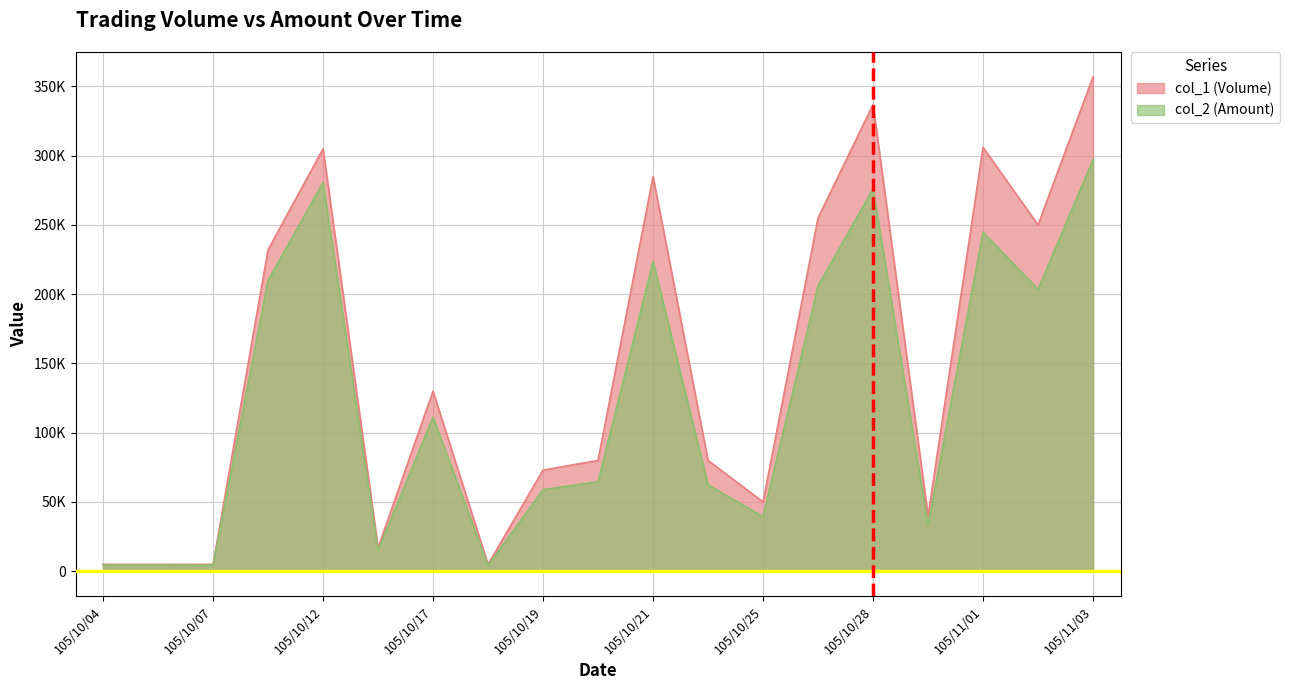

How many data points in col_1 (Volume) are above 80000?

9